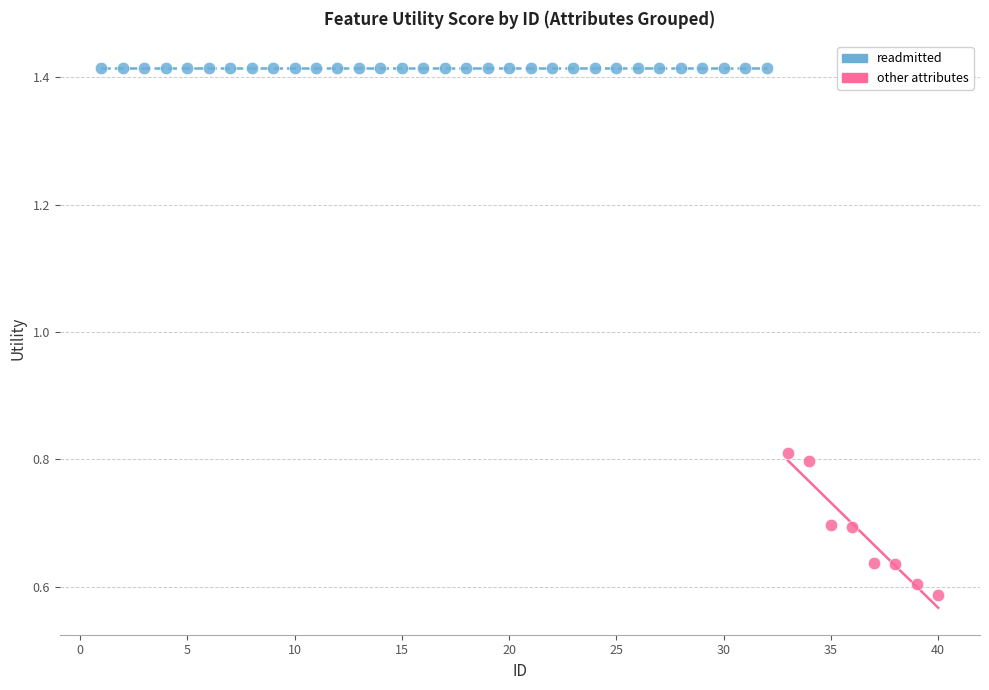

Which series reaches the minimum Y coordinate?

other attributes